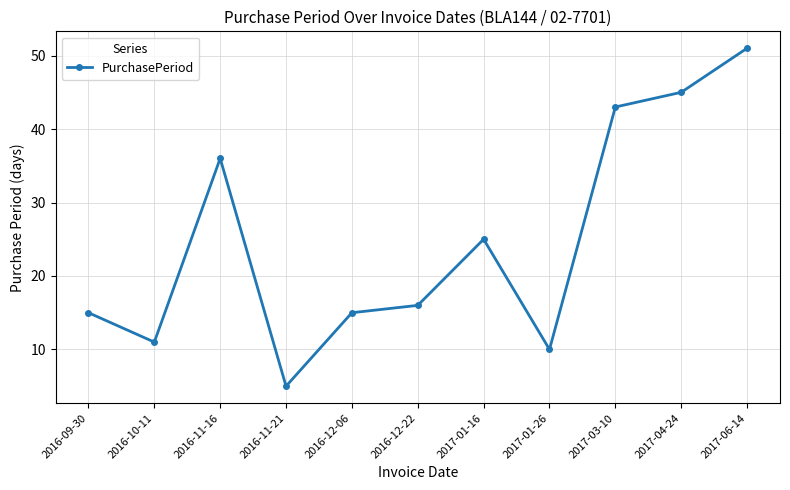

What is the smallest value displayed?

5